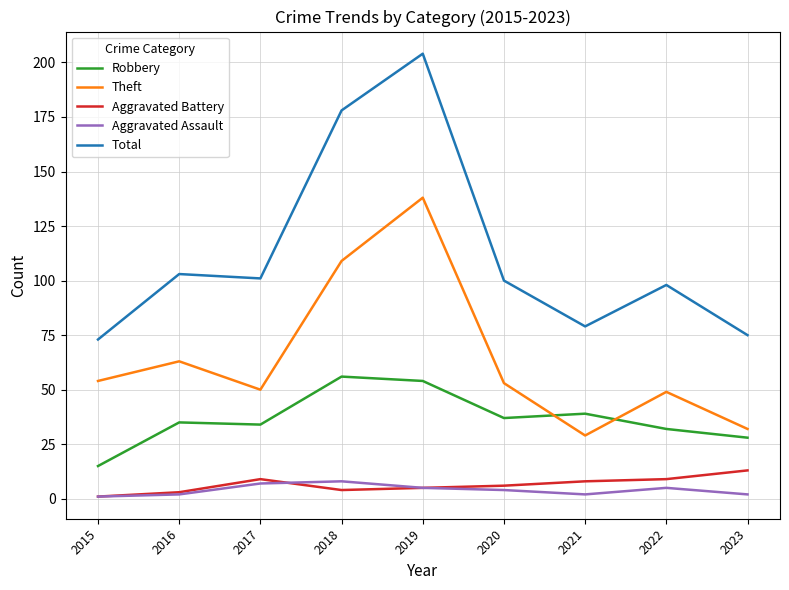

True or false: Robbery has more than 1 points higher than both neighbors.

True